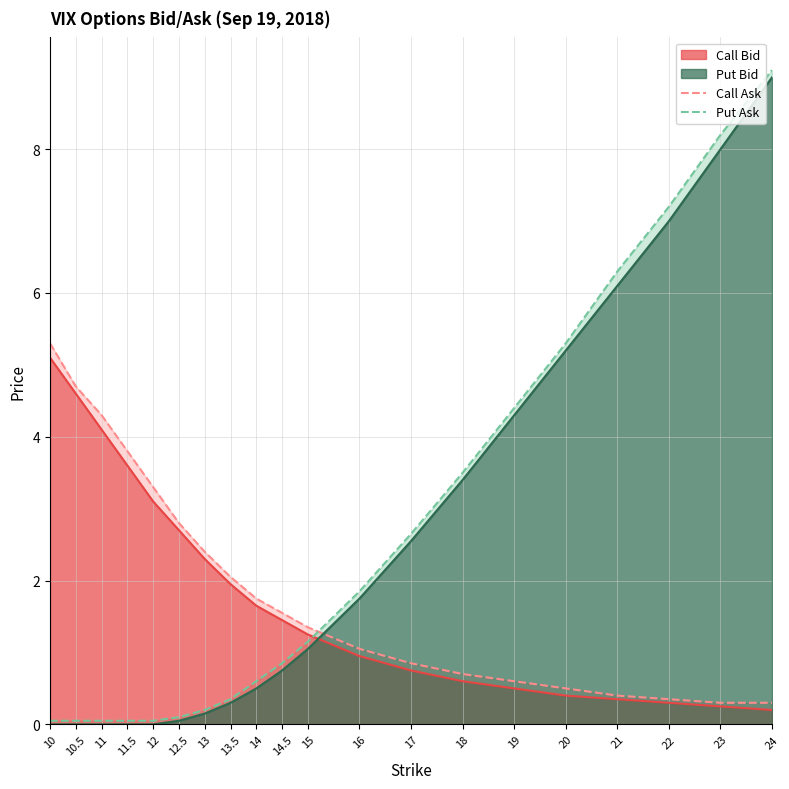

Rank the series at 16 from highest to lowest value.

Put Ask, Call Ask